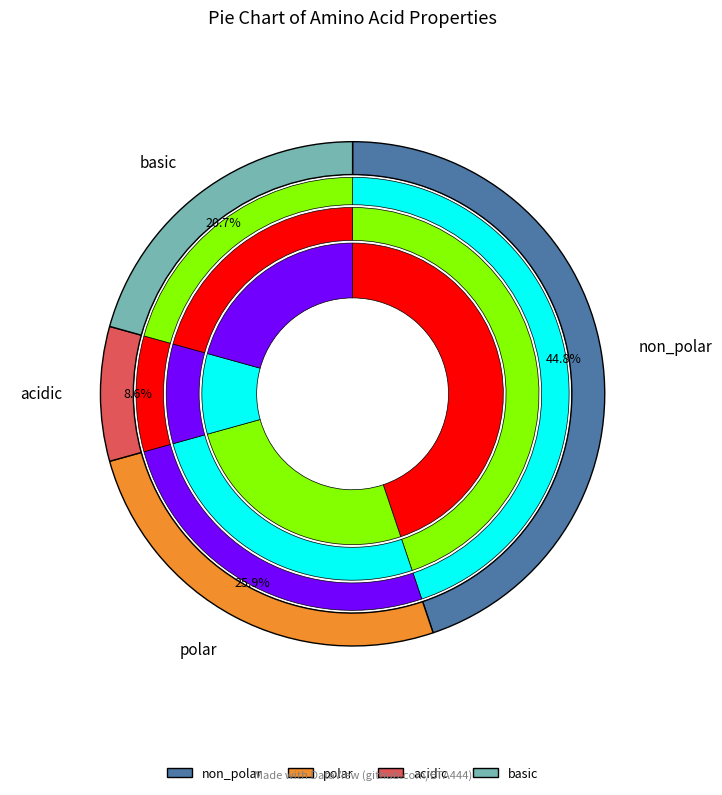

What is the change in value from polar to acidic?

-10